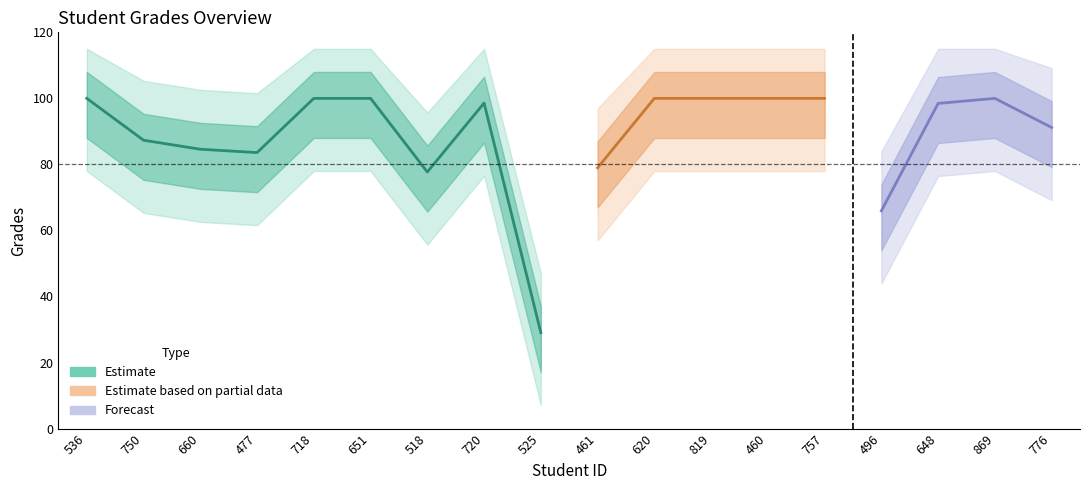

What is the minimum value shown in the chart?

29.1